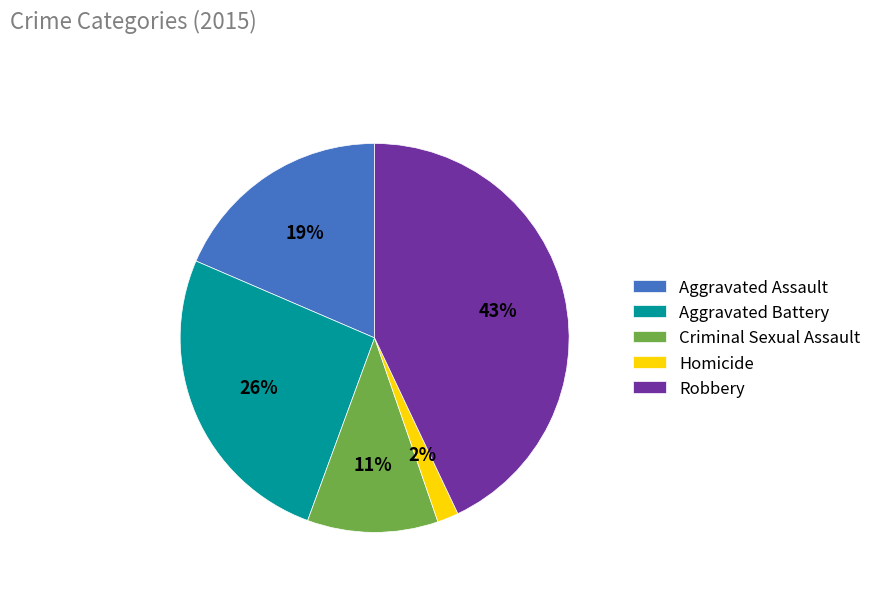

Does Criminal Sexual Assault account for over 50% of the chart?

No